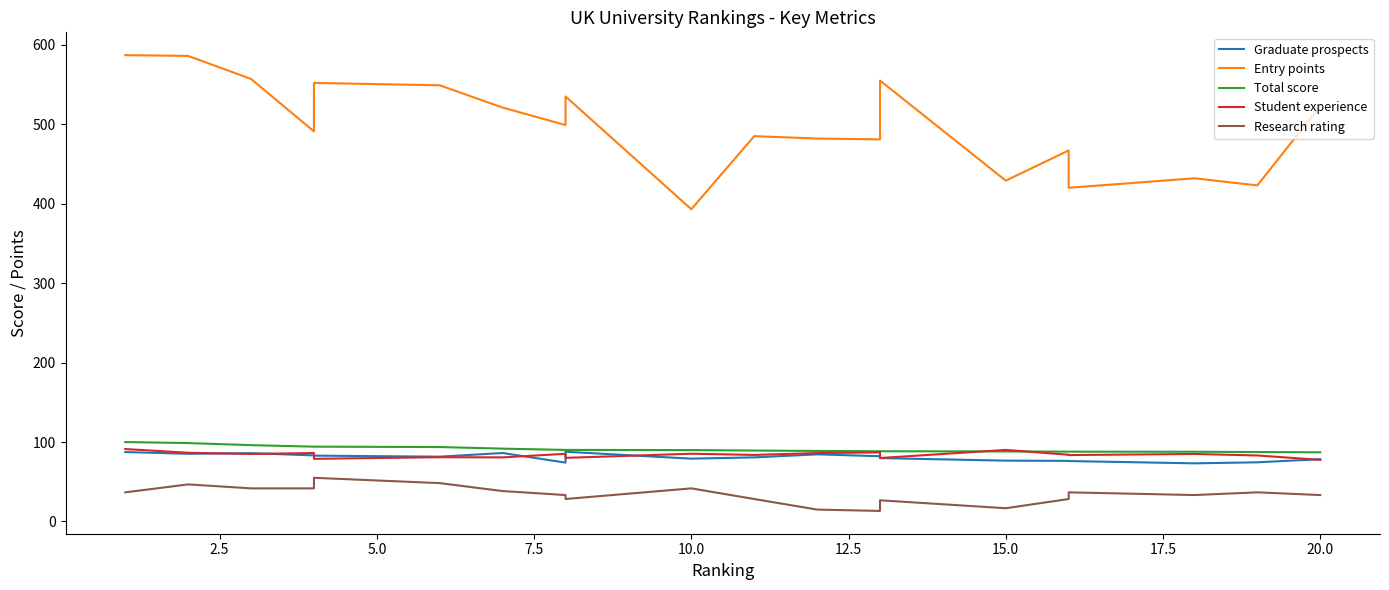

Is it true that Graduate prospects equals 117.1 at 17.5?

False